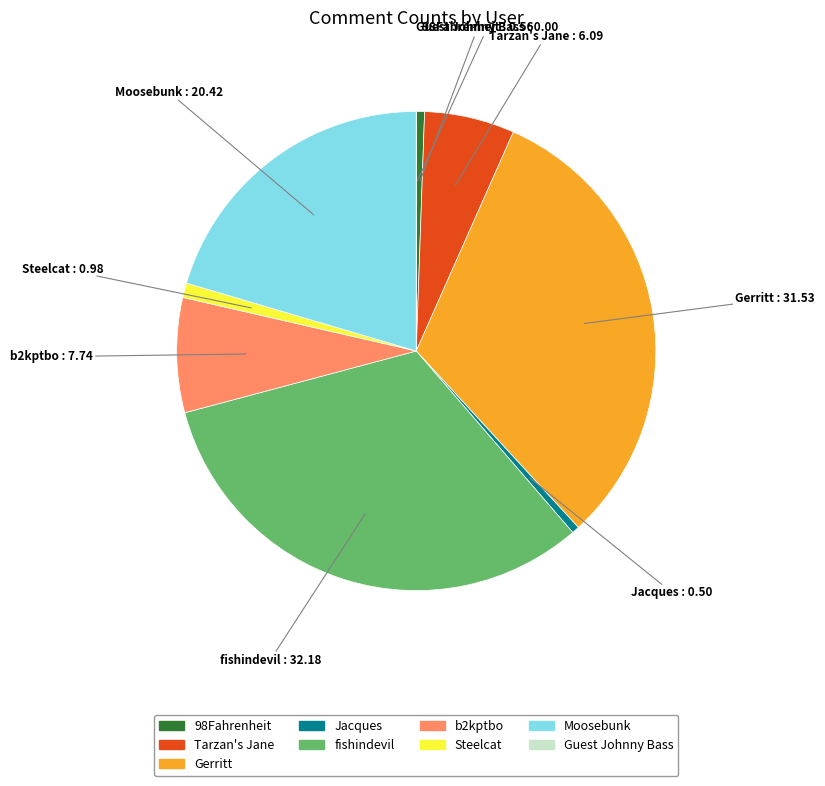

Does any single category account for the majority?

No